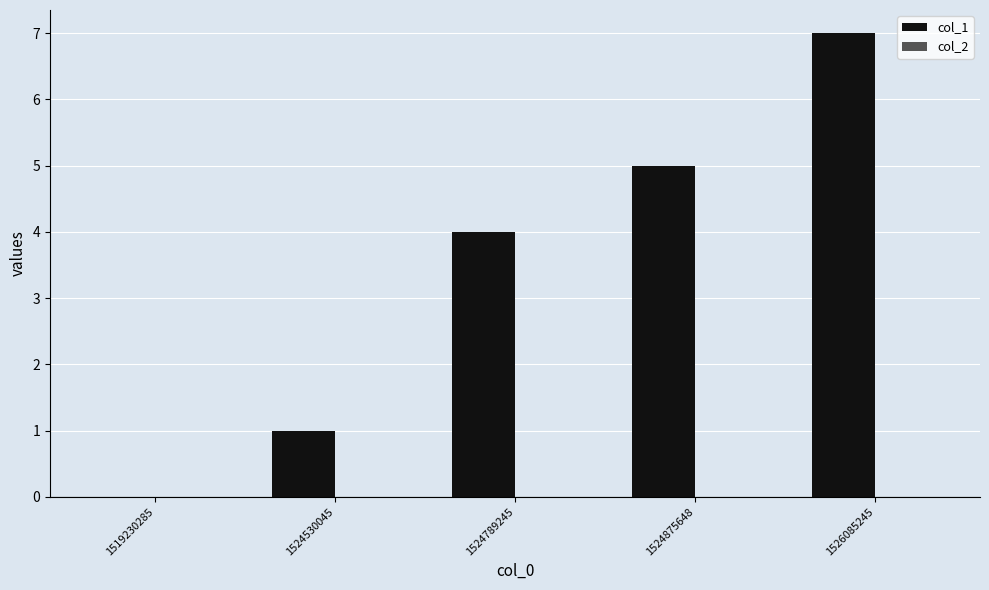

Reading left to right, extract all data points from this chart.

1519230285=0	1524530045=1	1524789245=4	1524875648=5	1526085245=7